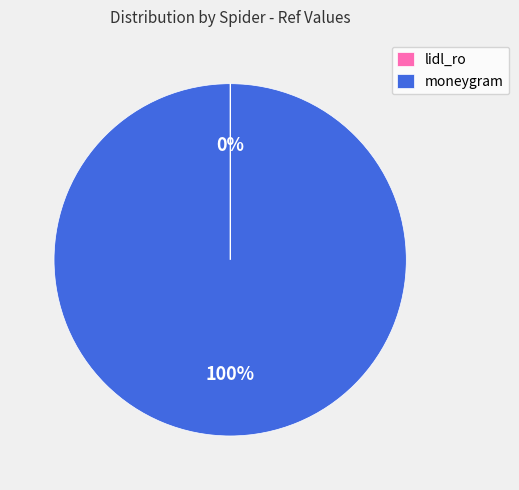

Which category has the biggest portion of the pie?

moneygram